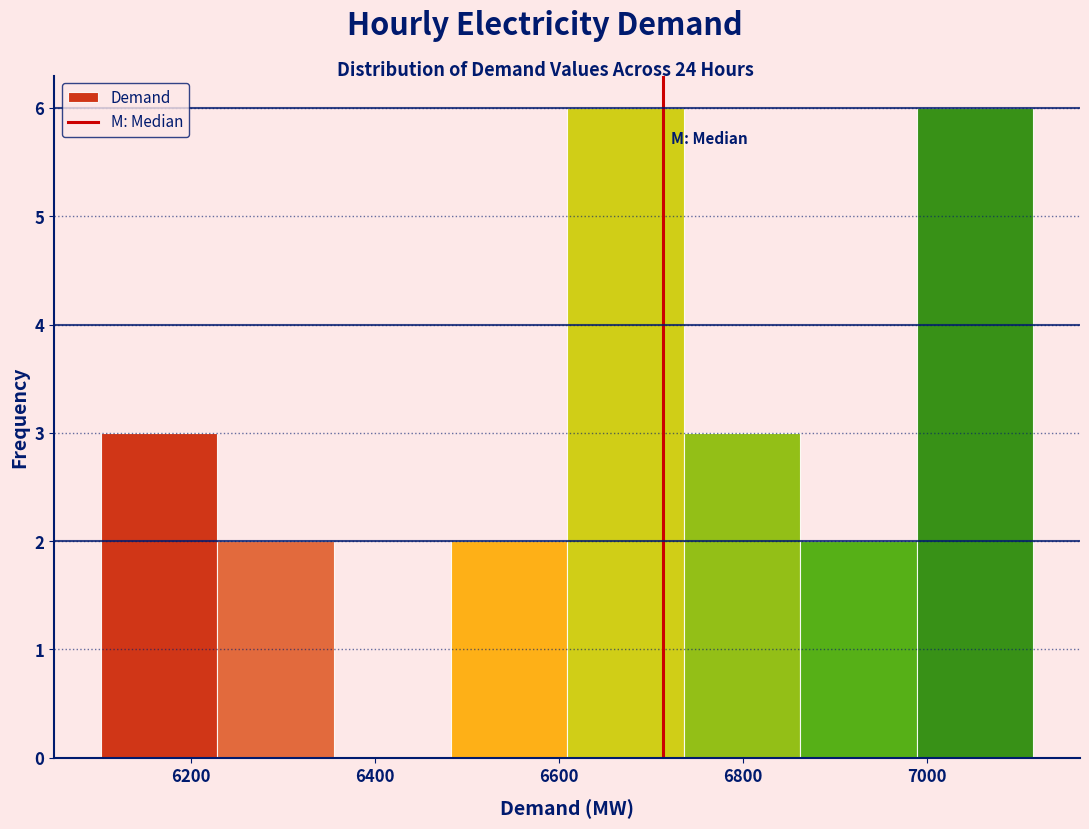

What is the height of the bar covering 6980 to 7120 on the x-axis? Neither the bar edges nor the heights are printed on the chart, so give them approximately, as read against the axes.

6